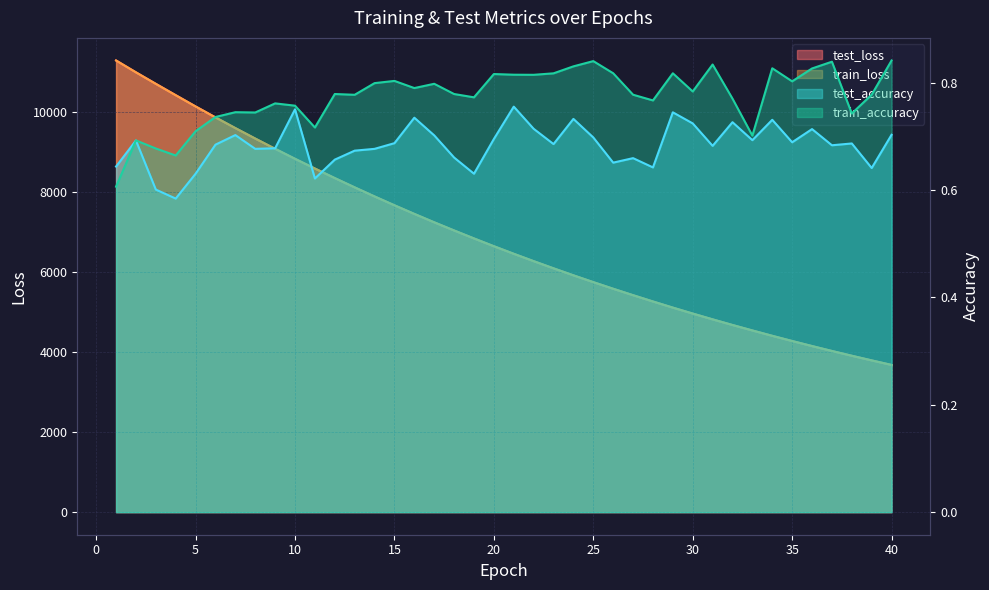

Reading left to right, list all the values displayed in this chart.

test_loss: 11300.3	11004.7	10717.1	10433.1	10151.0	9877.3	9609.4	9347.7	9091.5	8841.0	8597.9	8358.7	8126.2	7899.3	7678.1	7462.3	7252.2	7047.9	6848.5	6653.9	6464.4	6280.3	6100.7	5925.5	5755.1	5589.5	5428.4	5271.0	5117.4	4968.5	4823.7	4682.7	4545.7	4411.8	4281.8	4155.5	4032.6	3912.9	3796.9	3683.2
train_loss: 11301.4	11004.7	10716.1	10432.0	10150.3	9876.4	9608.7	9347.0	9090.8	8840.4	8596.9	8357.9	8125.5	7898.6	7677.3	7461.7	7251.5	7047.2	6847.7	6653.3	6463.9	6279.6	6100.0	5924.9	5754.5	5588.7	5427.6	5270.3	5116.9	4968.1	4823.1	4682.3	4545.3	4411.3	4281.4	4155.0	4031.9	3912.5	3796.2	3682.7
test_accuracy: 0.6	0.7	0.6	0.6	0.6	0.7	0.7	0.7	0.7	0.8	0.6	0.7	0.7	0.7	0.7	0.7	0.7	0.7	0.6	0.7	0.8	0.7	0.7	0.7	0.7	0.7	0.7	0.6	0.7	0.7	0.7	0.7	0.7	0.7	0.7	0.7	0.7	0.7	0.6	0.7
train_accuracy: 0.6	0.7	0.7	0.7	0.7	0.7	0.7	0.7	0.8	0.8	0.7	0.8	0.8	0.8	0.8	0.8	0.8	0.8	0.8	0.8	0.8	0.8	0.8	0.8	0.8	0.8	0.8	0.8	0.8	0.8	0.8	0.8	0.7	0.8	0.8	0.8	0.8	0.7	0.8	0.8